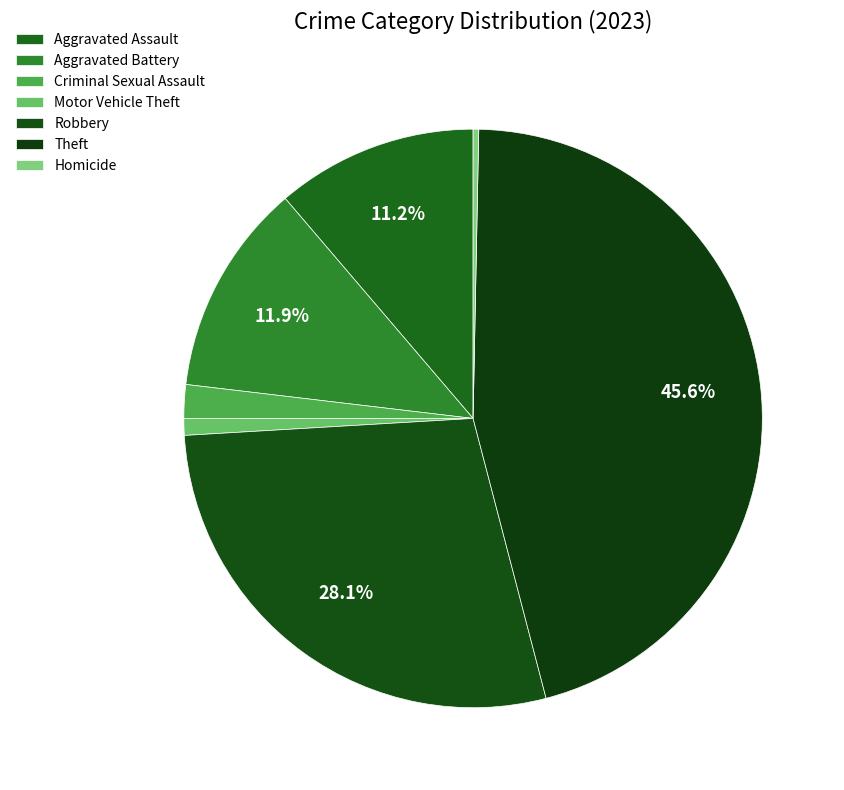

How many slices are in this pie chart?

7